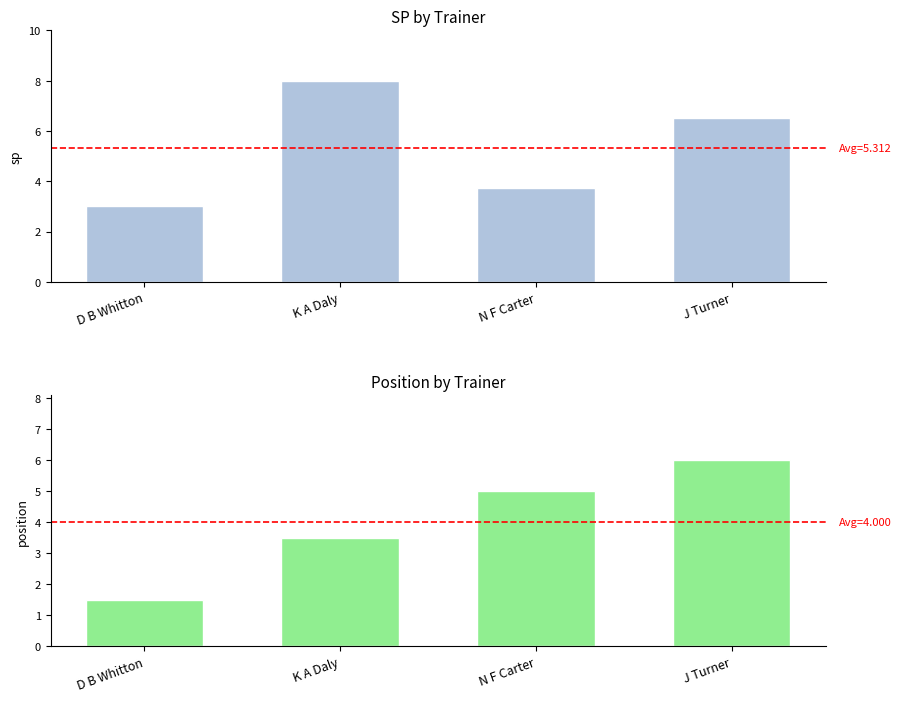

Where does the position series first go above 5?

J Turner